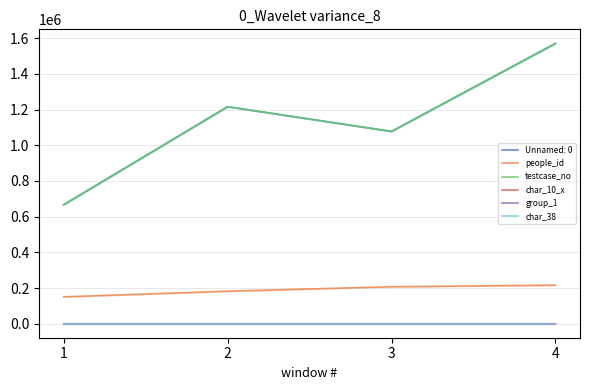

True or false: char_10_x and char_38 intersect in this chart.

True